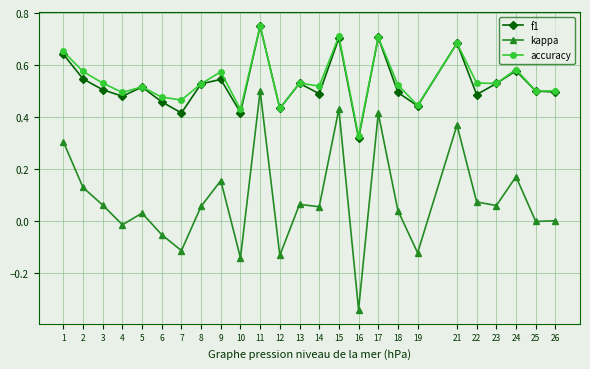

True or false: accuracy and kappa intersect in this chart.

False